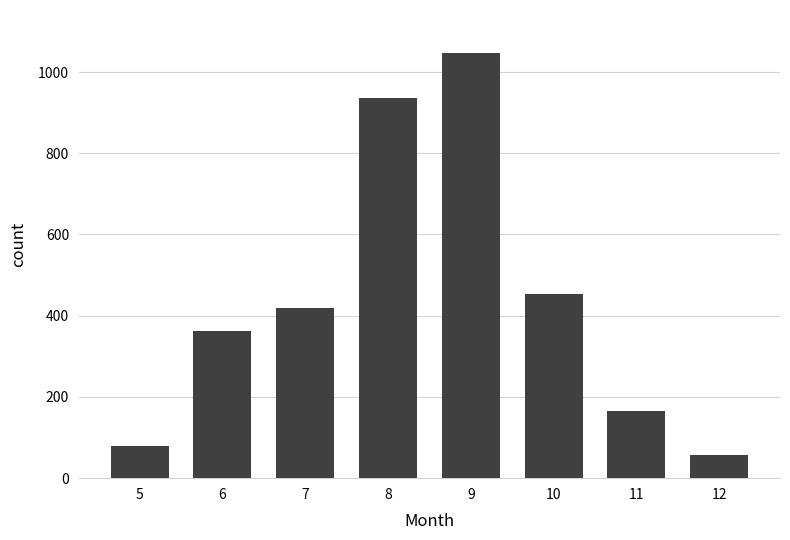

Which label corresponds to the smallest value in the chart?

12